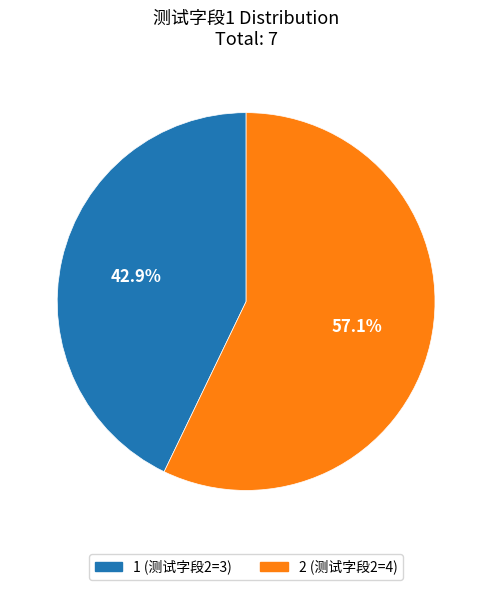

To the nearest percent, what percentage of the pie is 2?

57%